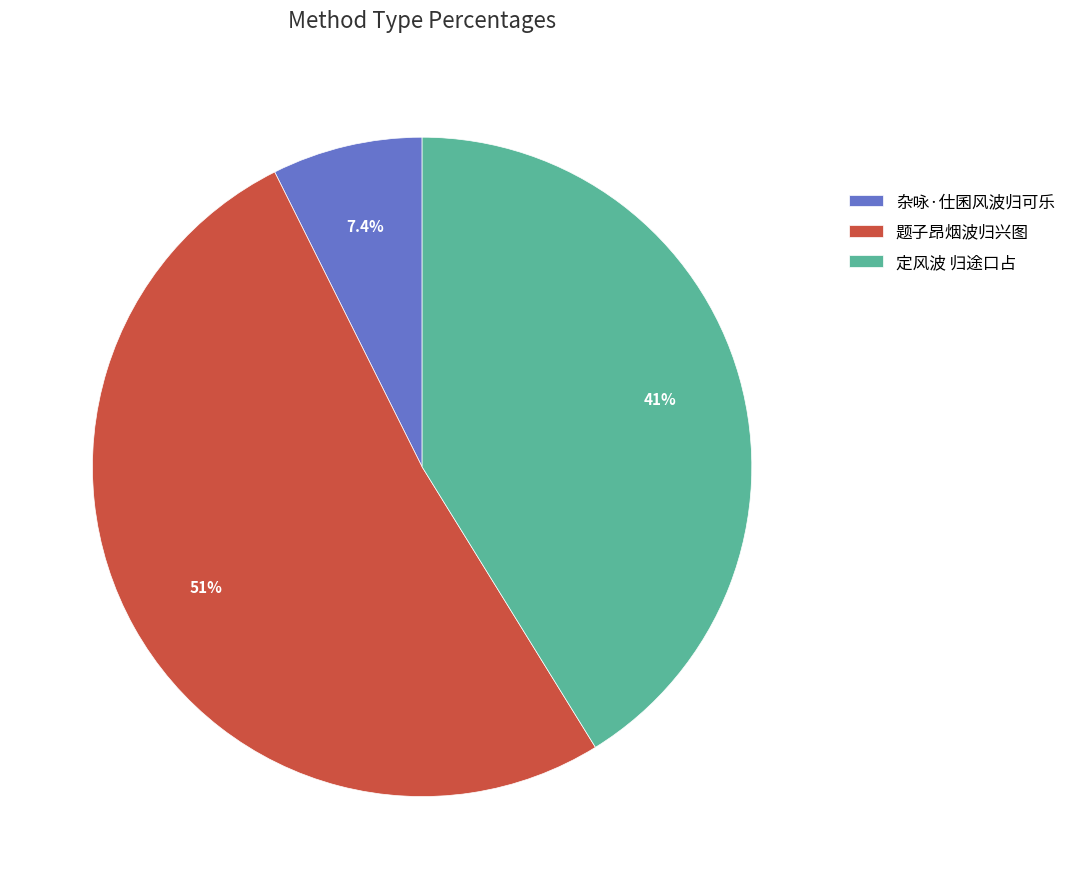

Is it true that 定风波 归途口占 is 41% of the pie?

True